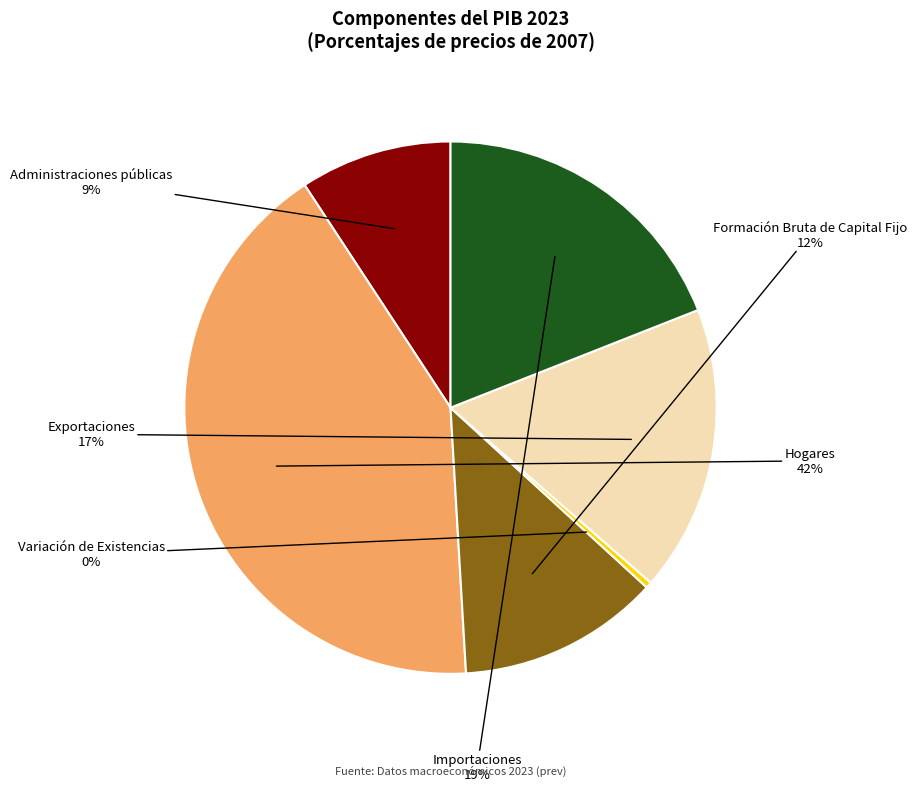

How many segments does this pie chart have?

6